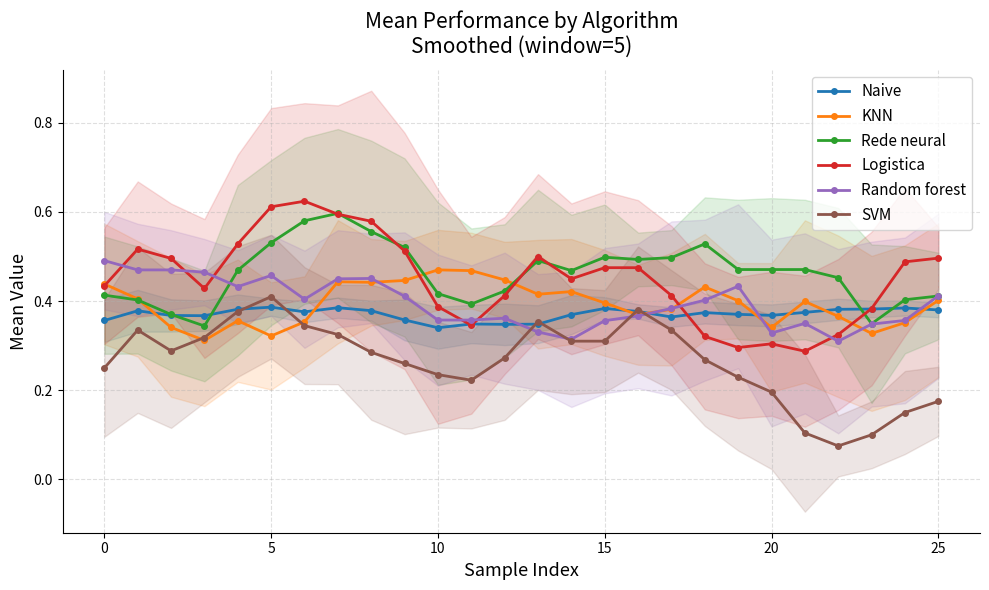

Which category has the lowest value in the Naive series?

10